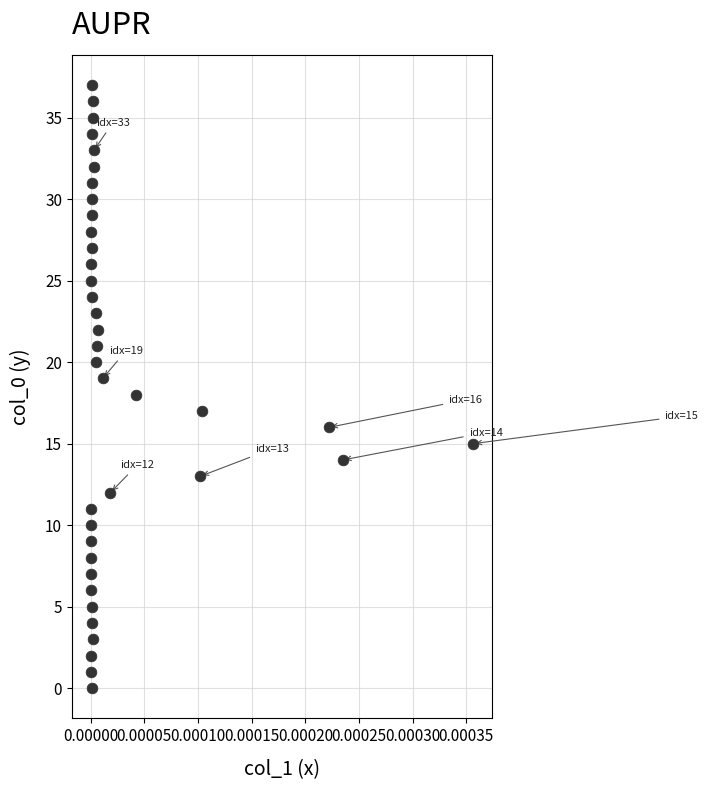

What is the range of Y values (max minus min)?

37